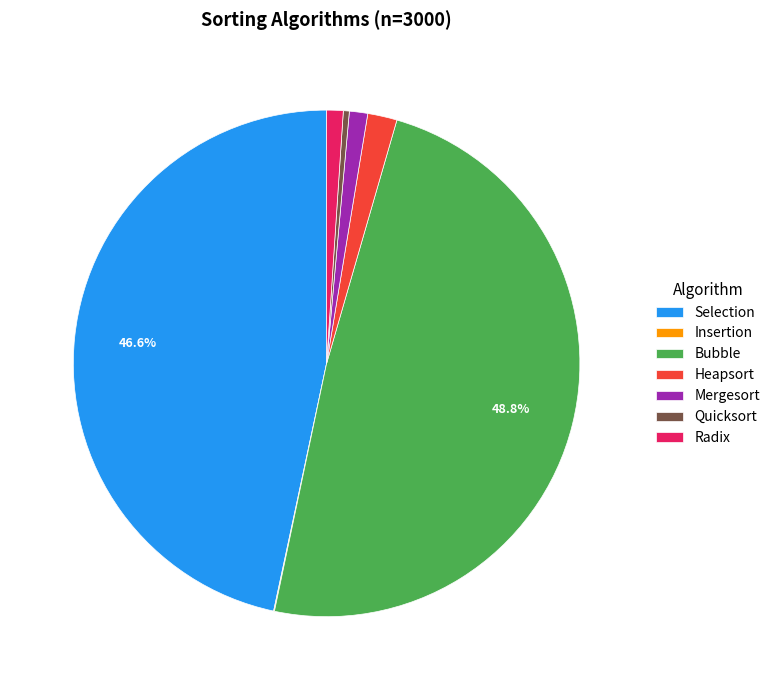

To the nearest percent, what portion does Bubble represent?

49%